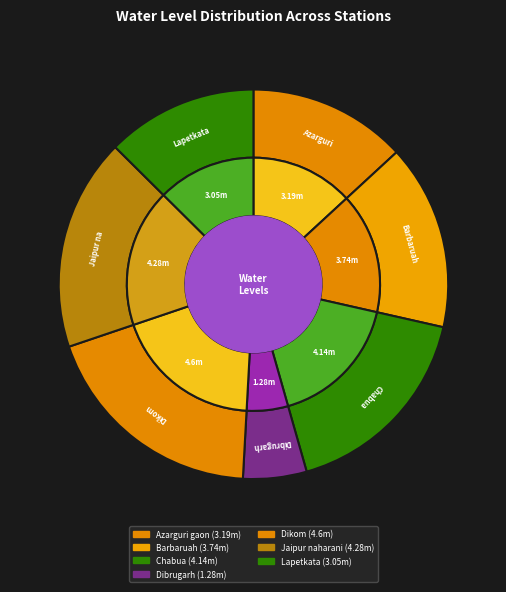

What is the change in value from Barbaruah to Lapetkata?

-0.7